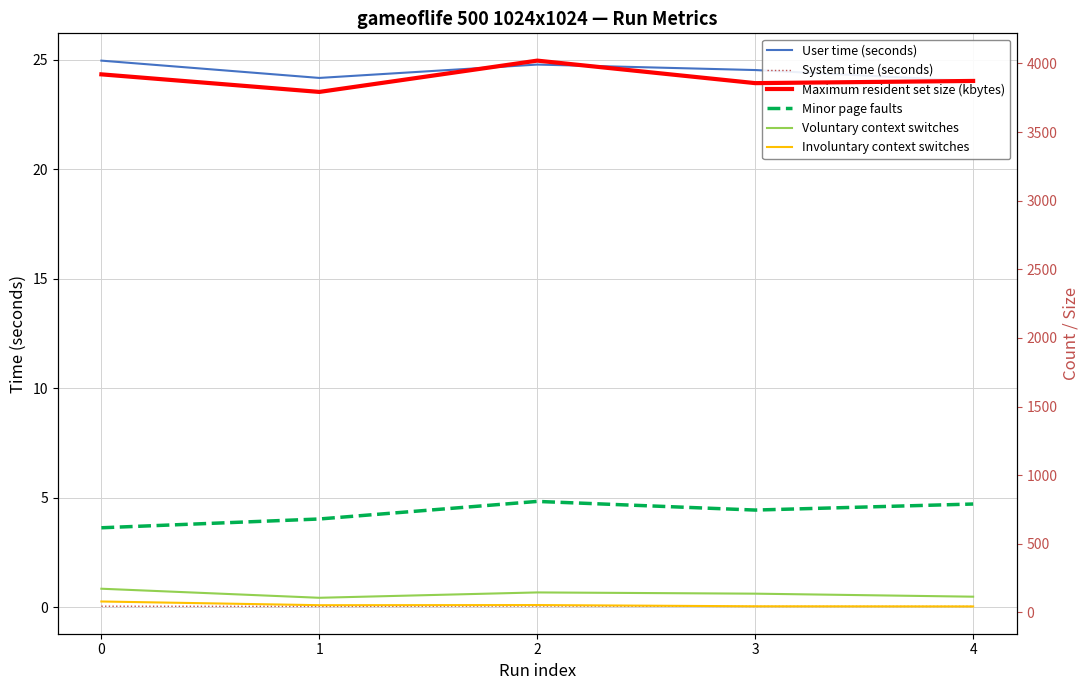

Rank the categories by Minor page faults value from highest to lowest.

2, 4, 3, 1, 0